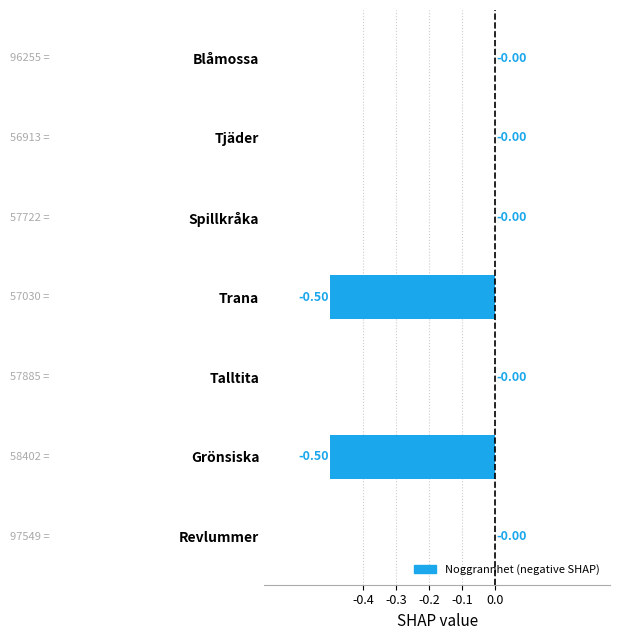

What is the change in value from Tjäder to Grönsiska?

-0.5